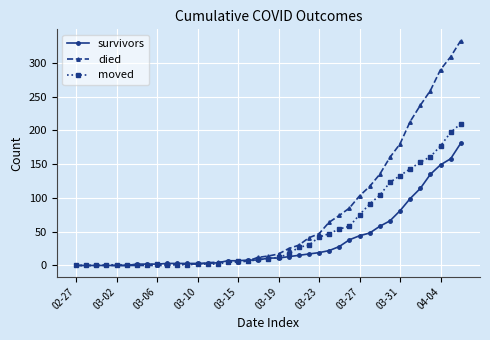

Which series has the largest total across all categories?

died